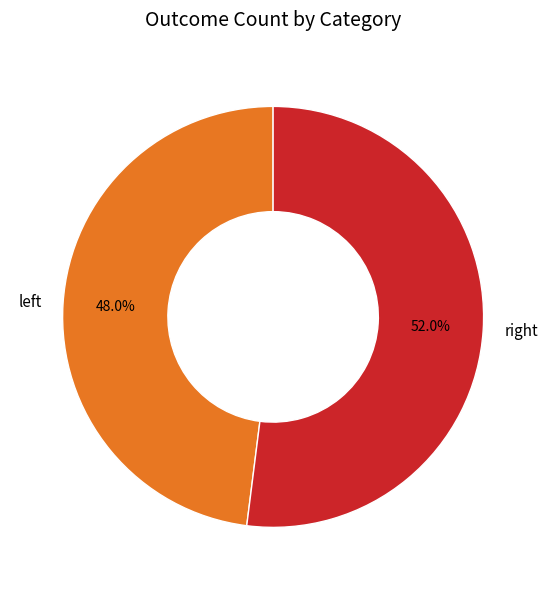

How many segments does this pie chart have?

2